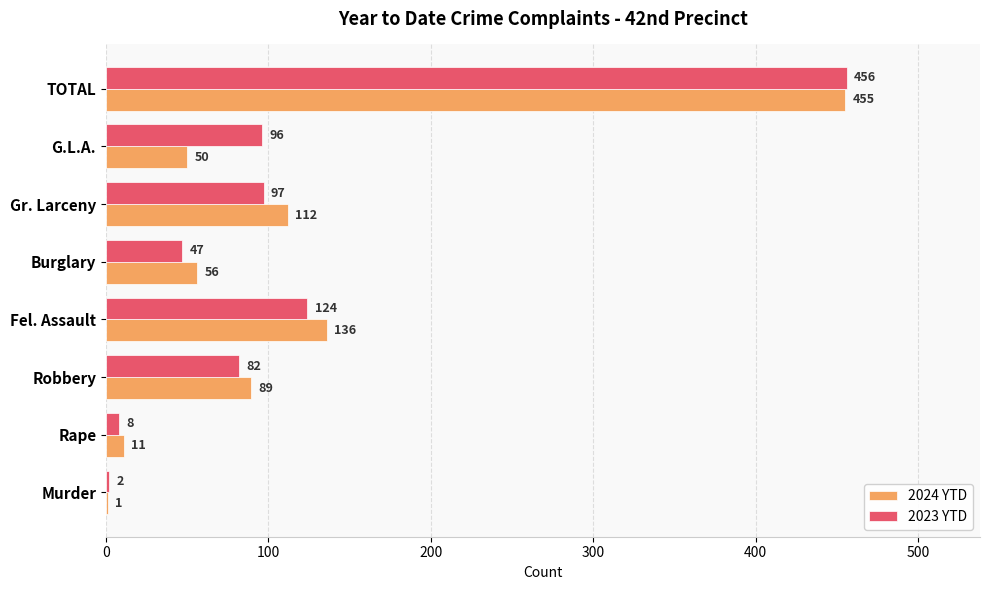

Which series has the largest total across all categories?

2023 YTD